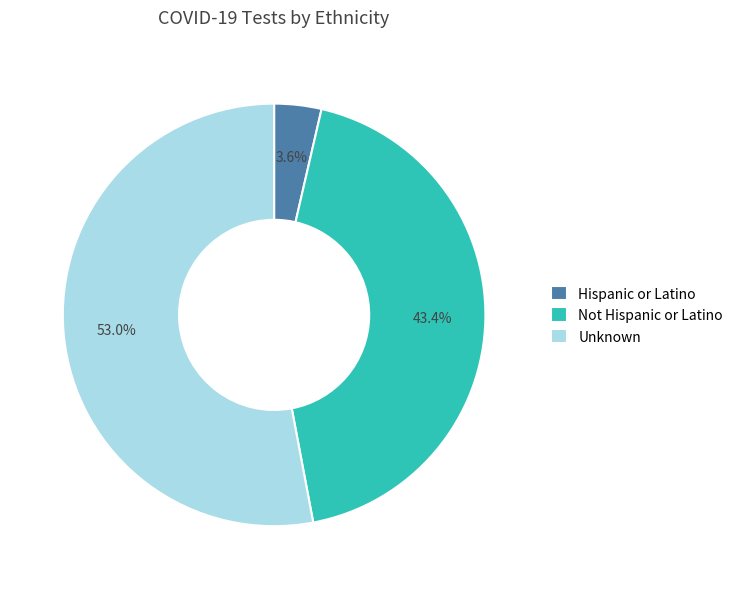

Count the number of slices in the pie.

3